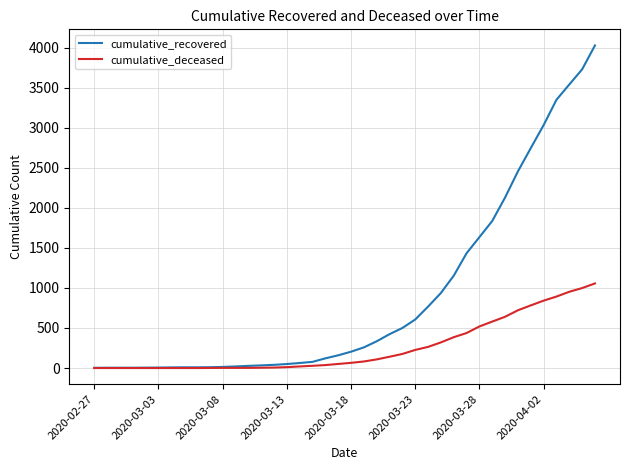

Which series has the largest total across all categories?

cumulative_recovered